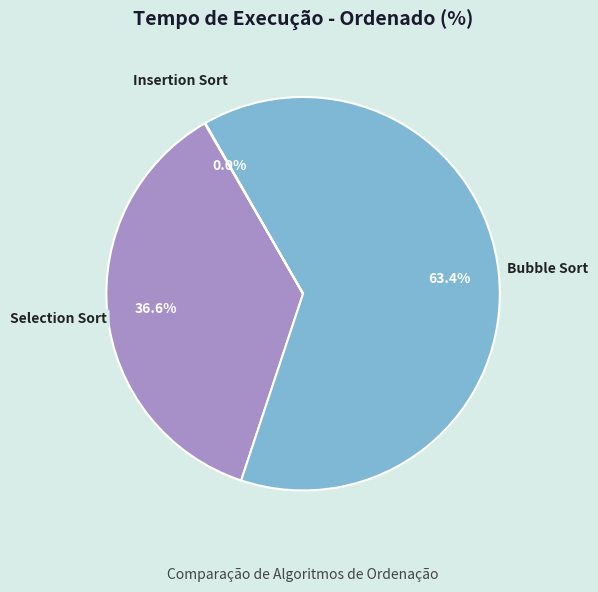

Is there a majority slice in this chart?

Yes